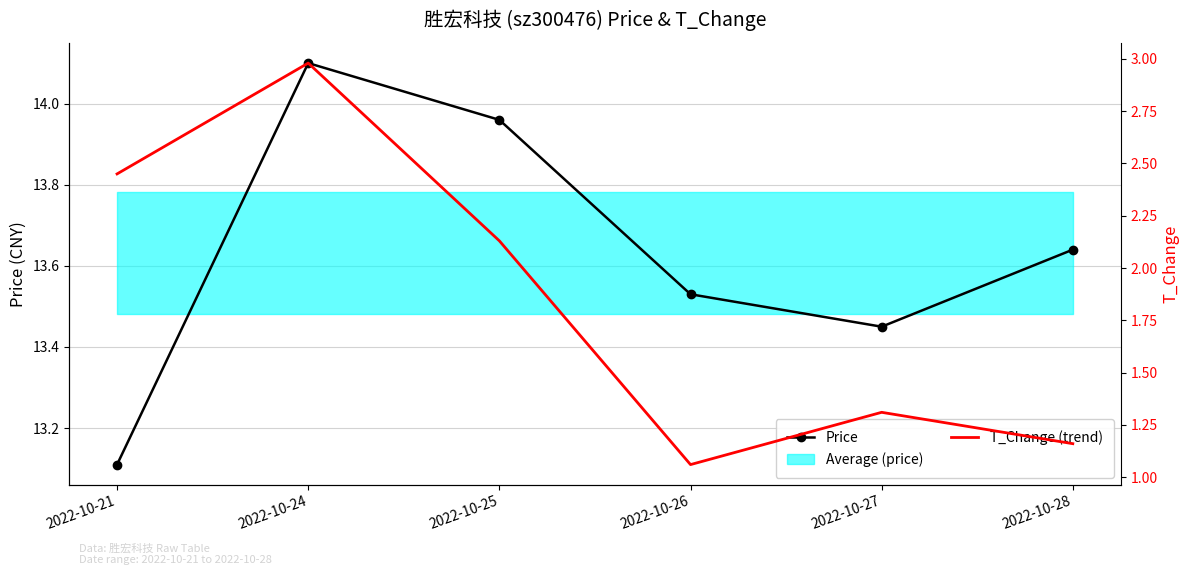

List the series in order of their peak value, lowest first.

t_change, price